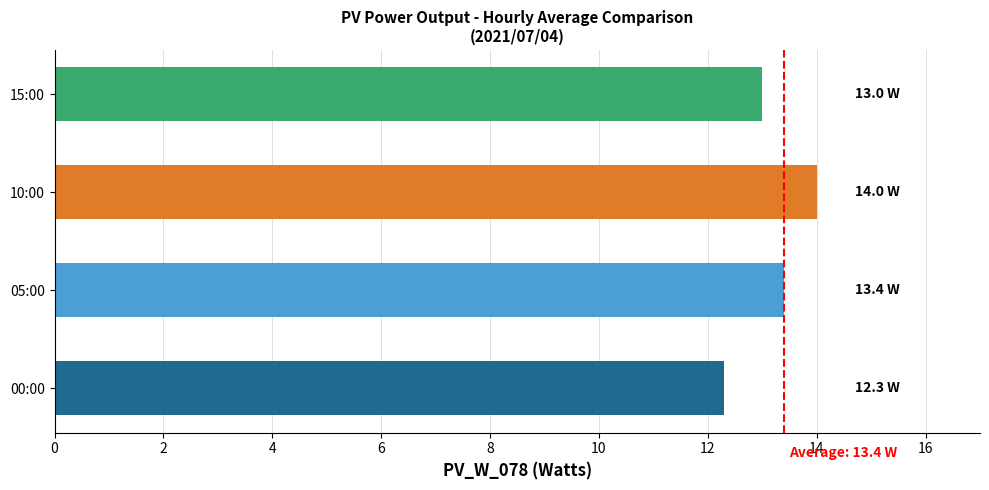

What is the difference between the values at 05:00 and 15:00?

0.4